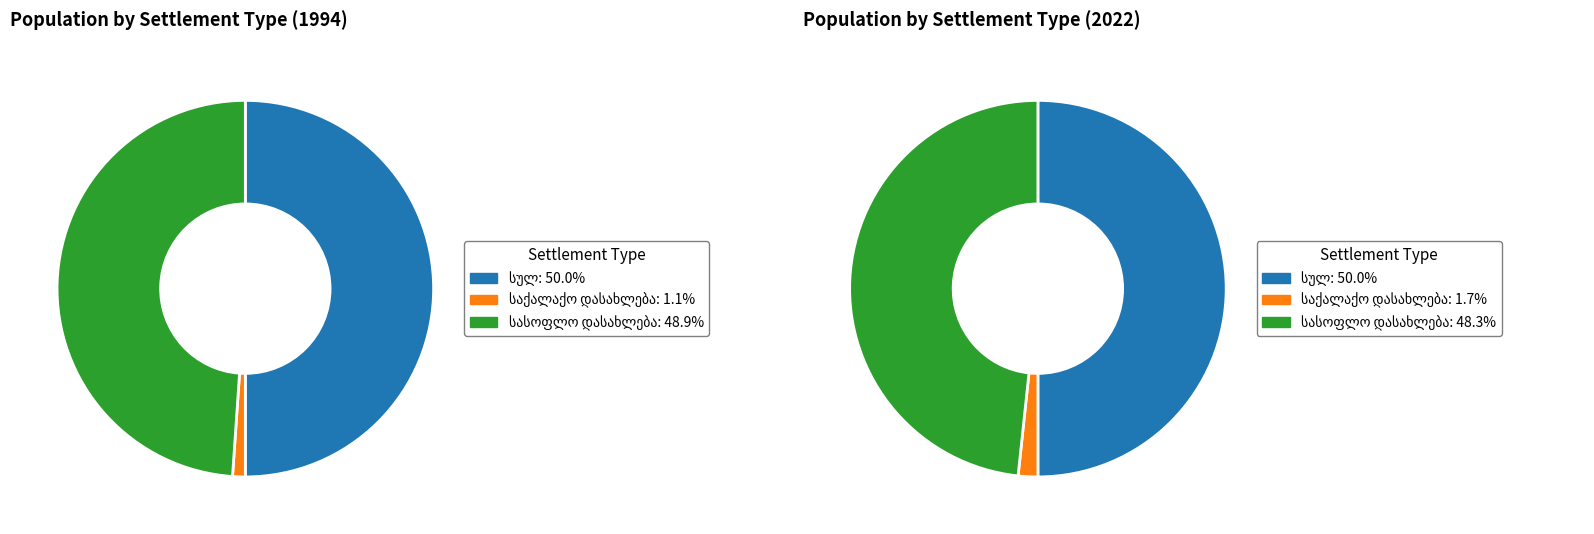

To the nearest percent, what is the difference between the largest and smallest slice percentages?

49%